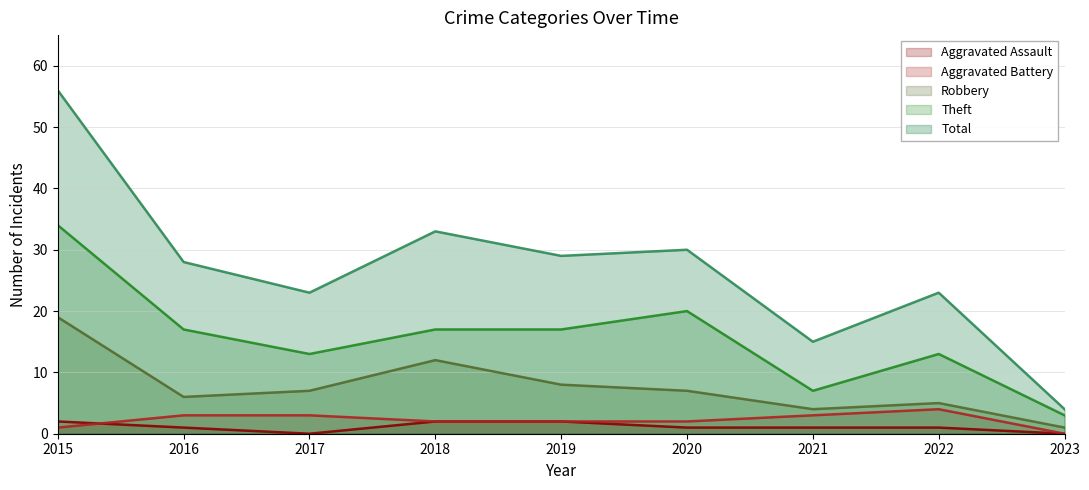

Reading left to right, what are all the values shown in this chart?

Aggravated Assault: 2015=2	2016=1	2017=0	2018=2	2019=2	2020=1	2021=1	2022=1	2023=0
Aggravated Battery: 2015=1	2016=3	2017=3	2018=2	2019=2	2020=2	2021=3	2022=4	2023=0
Robbery: 2015=19	2016=6	2017=7	2018=12	2019=8	2020=7	2021=4	2022=5	2023=1
Theft: 2015=34	2016=17	2017=13	2018=17	2019=17	2020=20	2021=7	2022=13	2023=3
Total: 2015=56	2016=28	2017=23	2018=33	2019=29	2020=30	2021=15	2022=23	2023=4